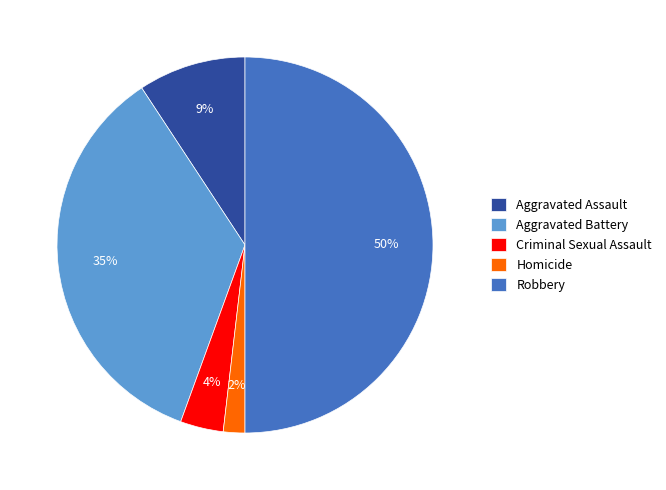

To the nearest percent, what portion does Homicide represent?

2%